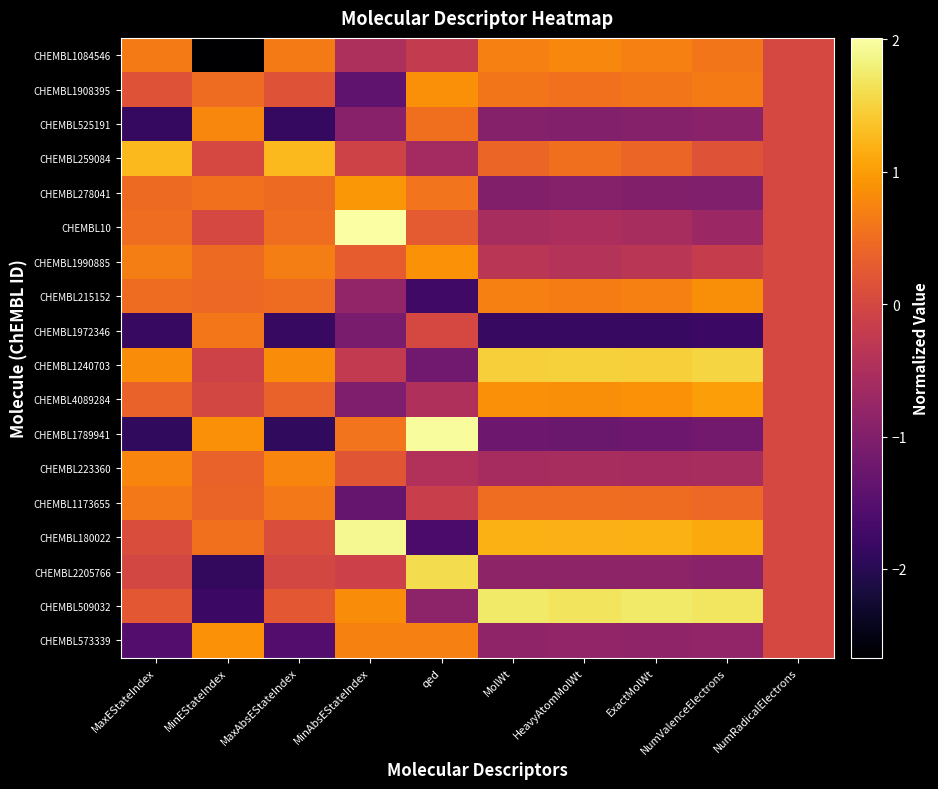

Count the number of categories in the chart.

10